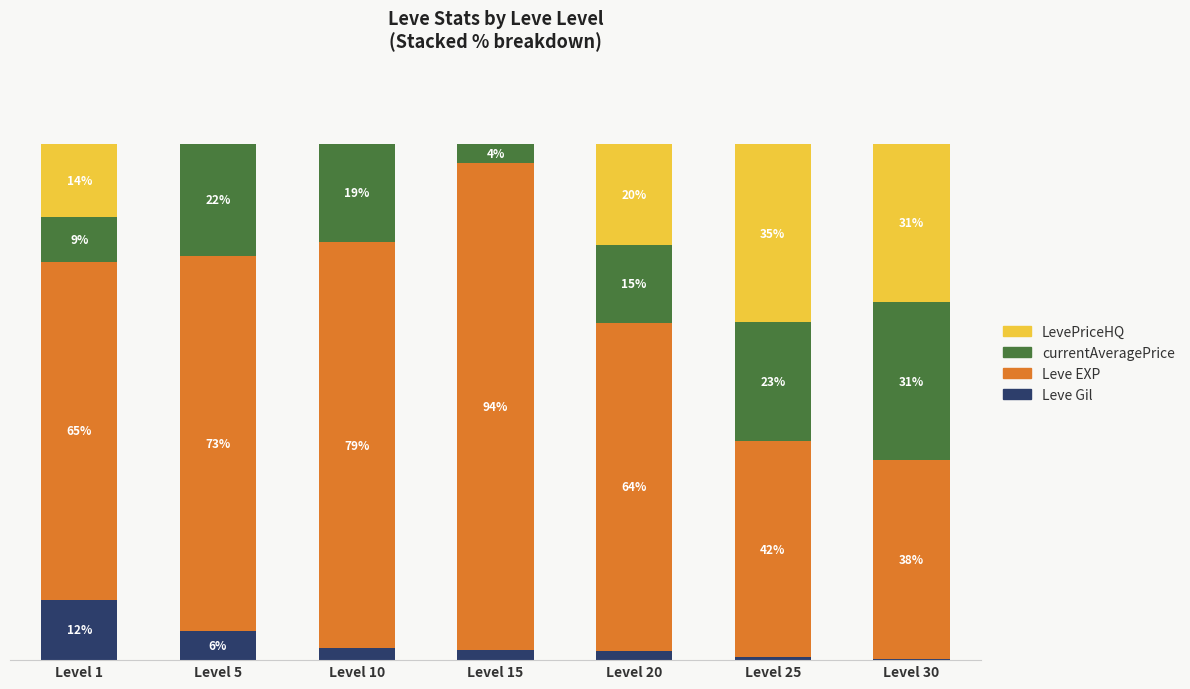

What is the difference between the LevePriceHQ values at Level 20 and Level 1?

5.4